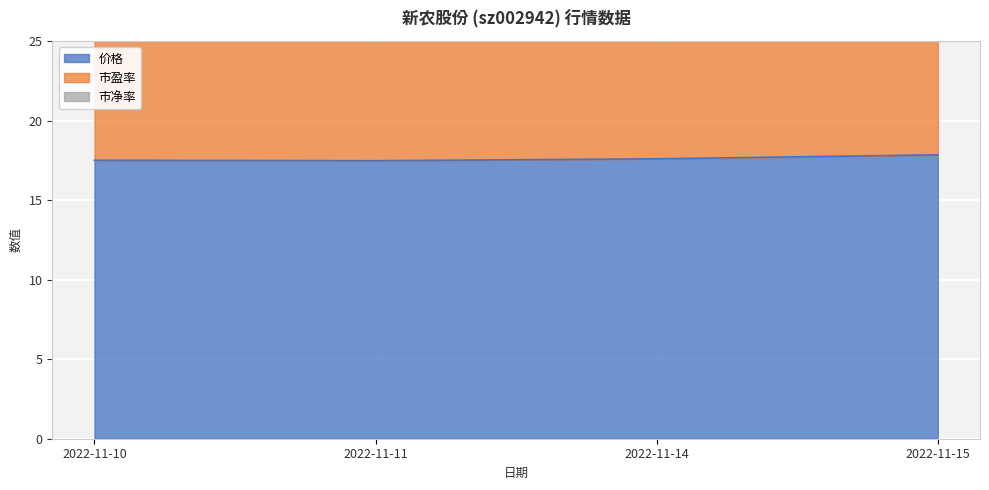

True or false: 市净率 and 价格 cross at least once.

False